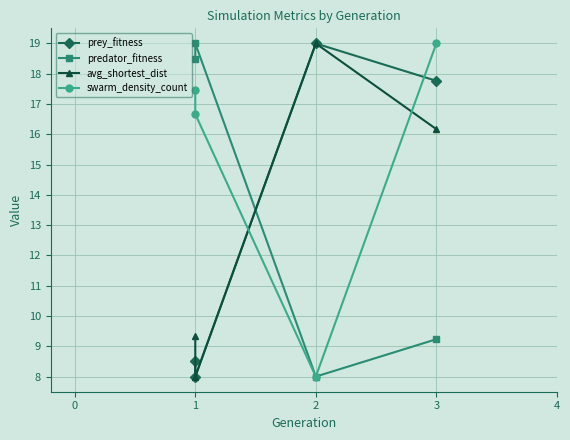

Reading left to right, what are all the values shown in this chart?

prey_fitness: 8.5	8.0	19.0	17.8
predator_fitness: 18.5	19.0	8.0	9.2
avg_shortest_dist: 9.3	8.0	19.0	16.2
swarm_density_count: 17.5	16.7	8.0	19.0